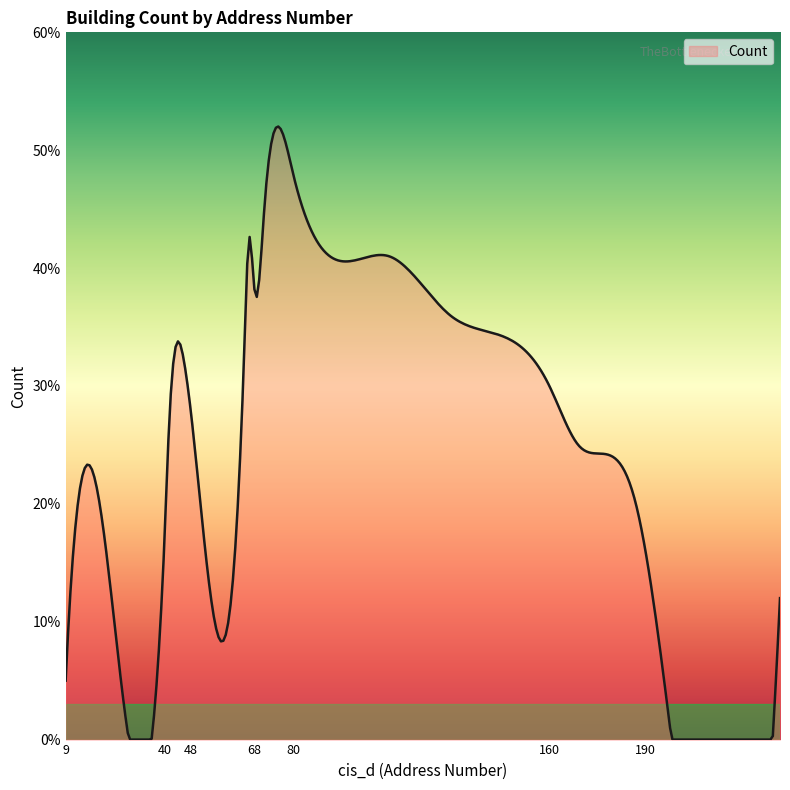

What is the greatest value displayed?

52.0